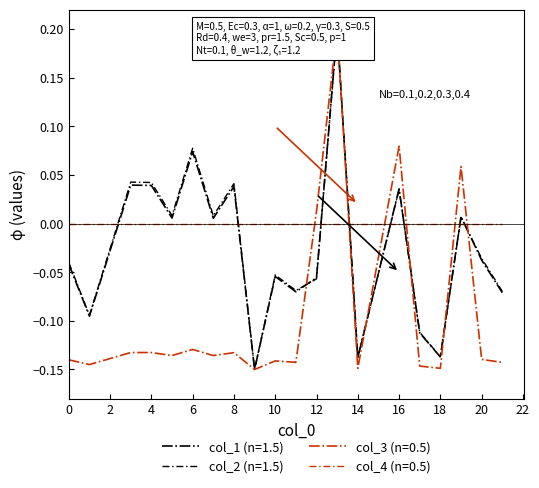

How many values in the col_1 series exceed 0?

9